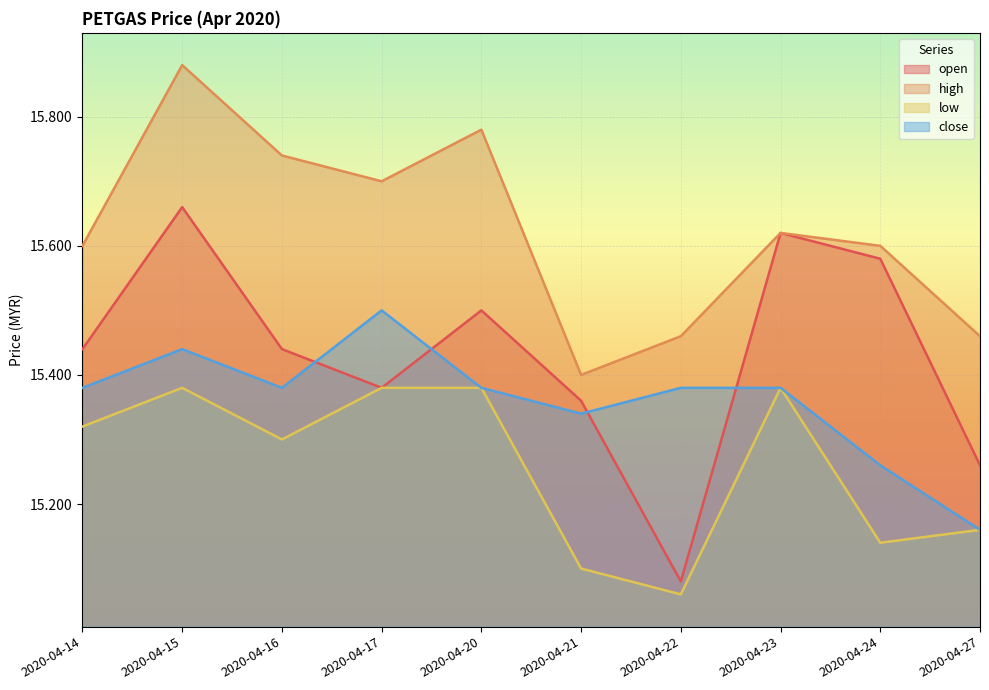

Between 2020-04-15 and 2020-04-14, which is larger?

2020-04-15